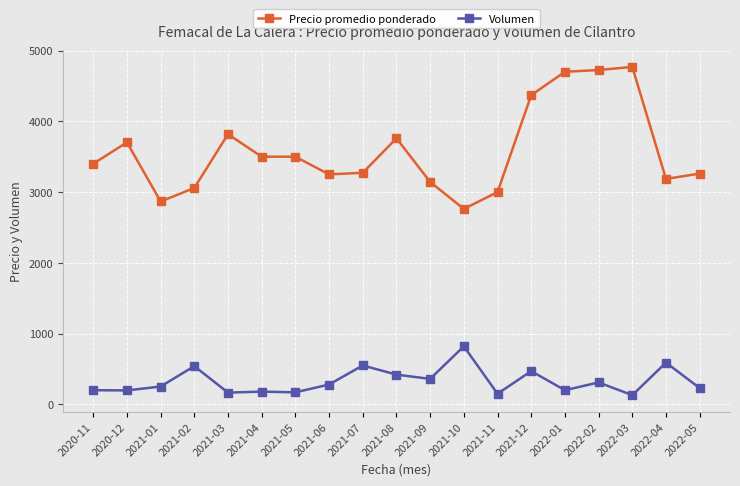

What is the average value of the Precio promedio ponderado series?

3581